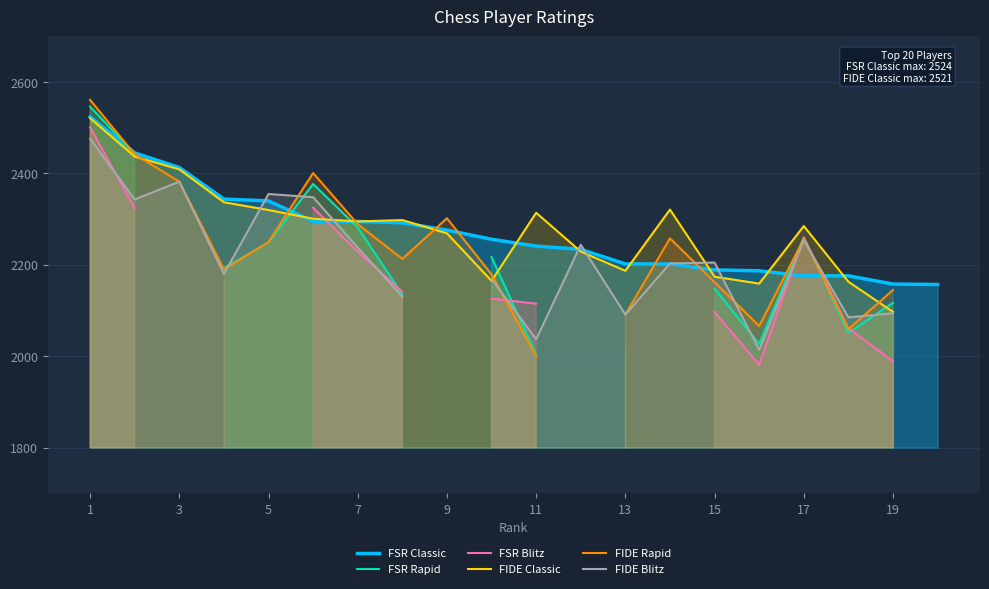

Which series ends up on top after the final intersection of FSR Classic and FIDE Classic?

FSR Classic